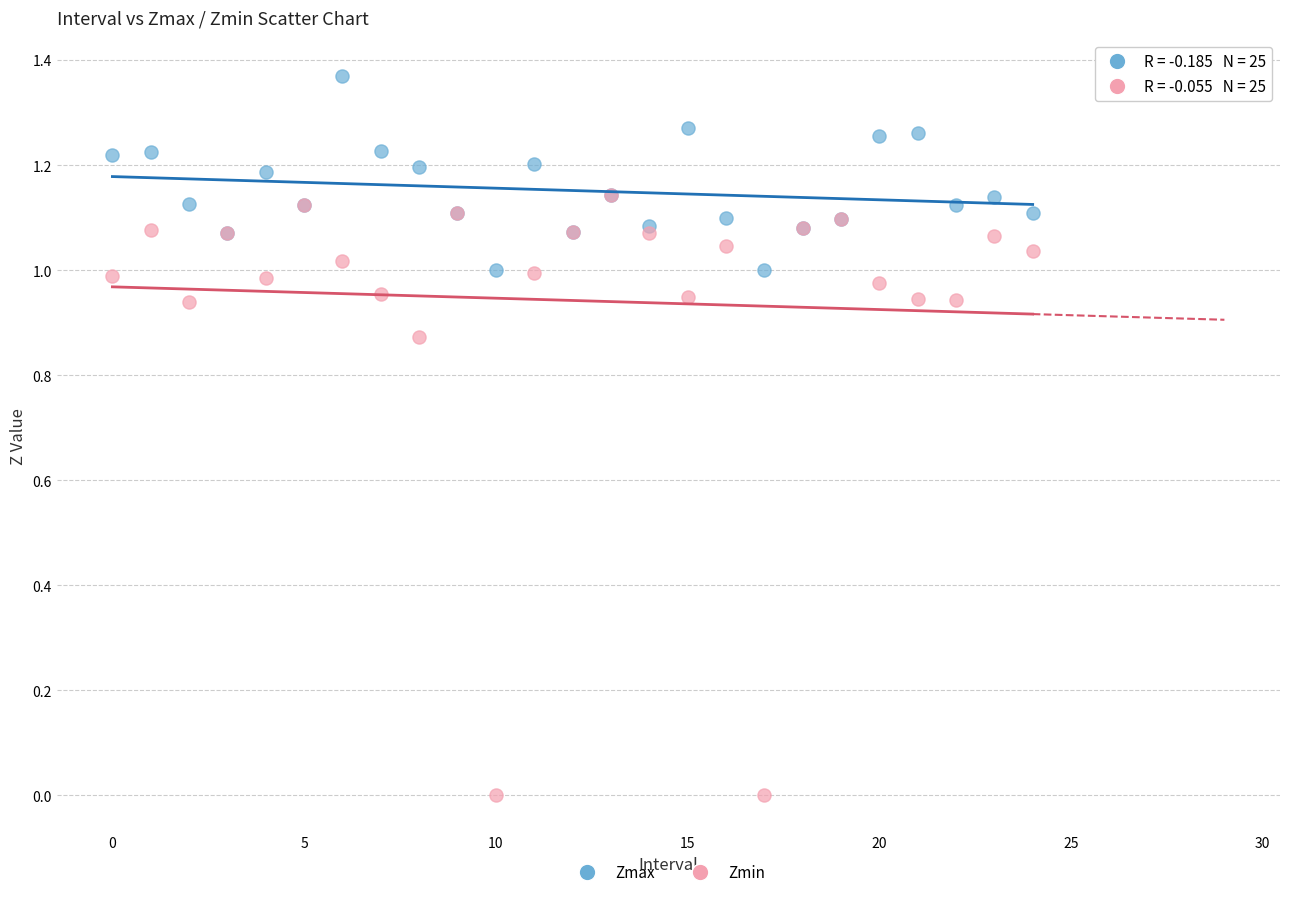

What are all the series names shown in the legend?

Zmax, Zmin